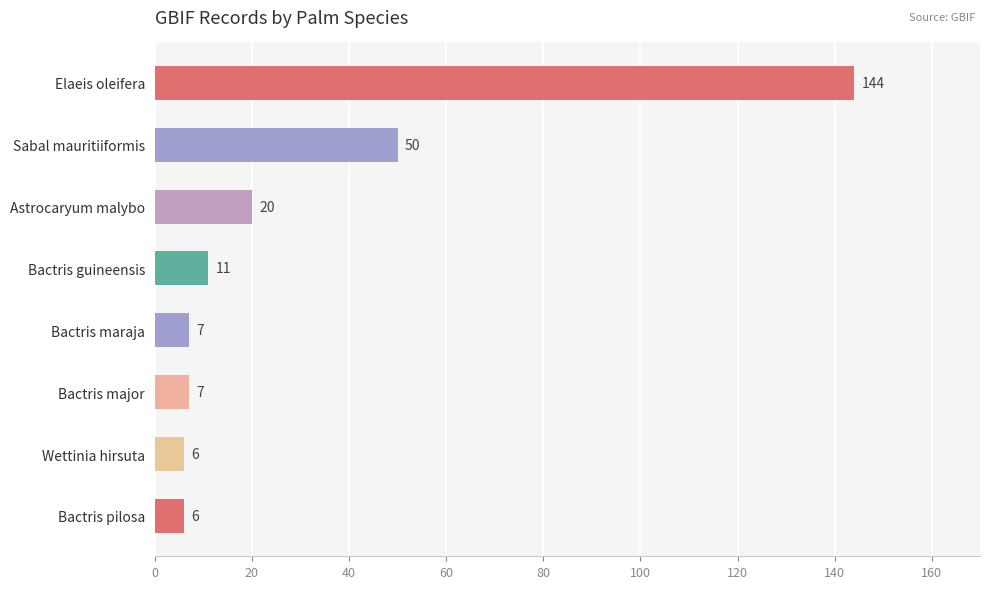

What position from the top is Sabal mauritiiformis?

2